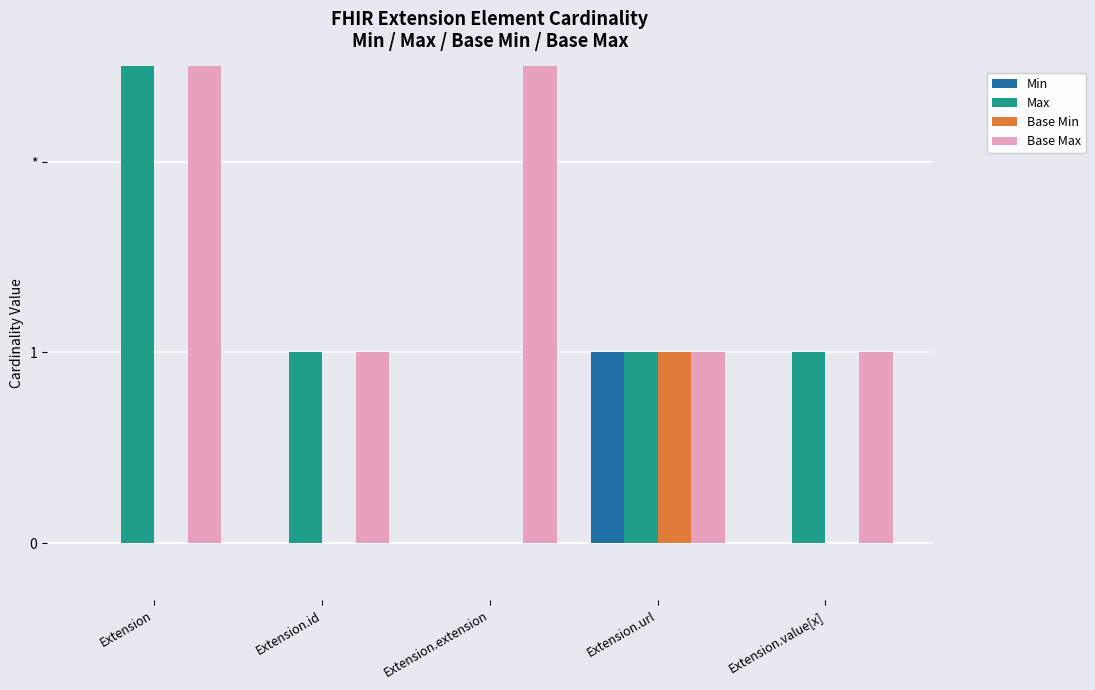

Reading left to right, transcribe all the data shown in this chart.

Min: 0	0	0	1	0
Max: 999	1	0	1	1
Base Min: 0	0	0	1	0
Base Max: 999	1	999	1	1